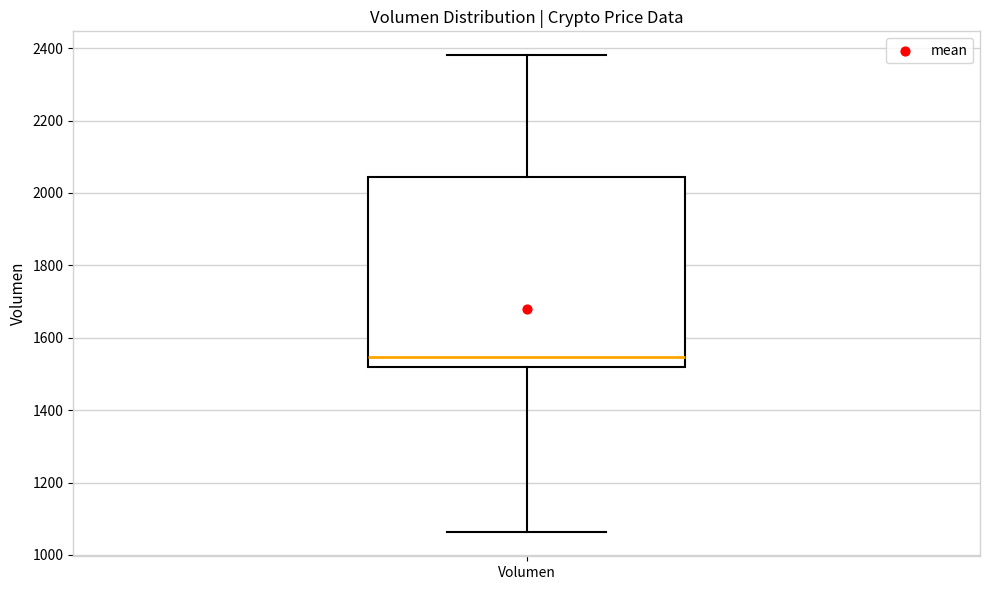

Read this box plot against the y-axis: the position of the median line, the range covered by the box, and the ends of both whiskers. The values are not printed on the chart, so give them approximately, as read against the axis.

median 1540, box 1520 to 2040, whiskers 1060 to 2380